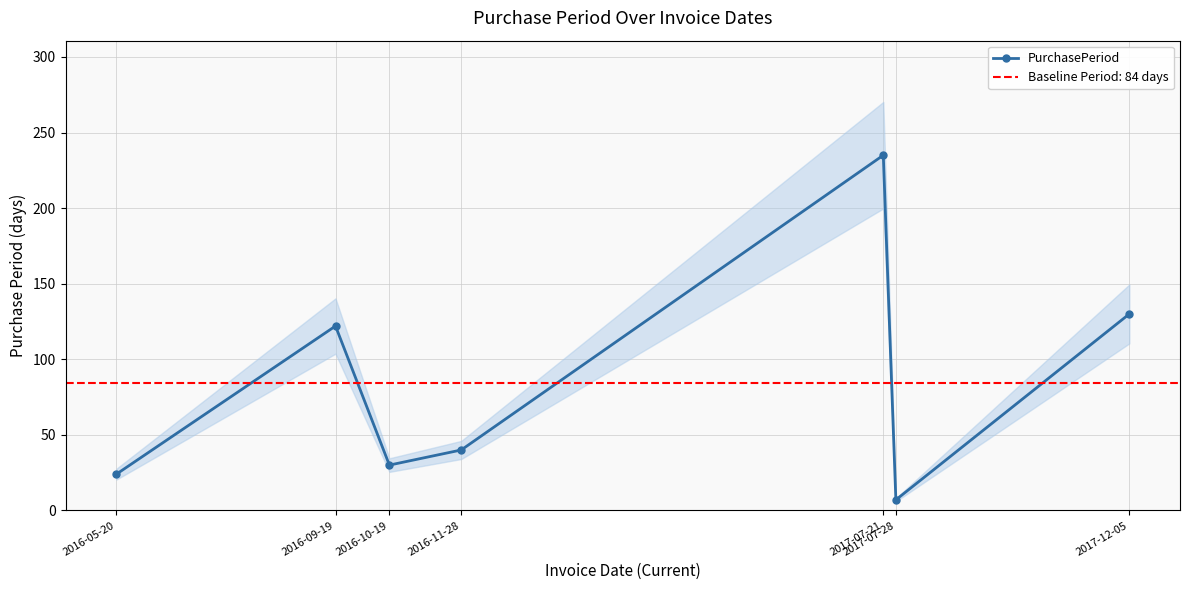

Reading right to left, extract all data points from this chart.

130	7	235	40	30	122	24